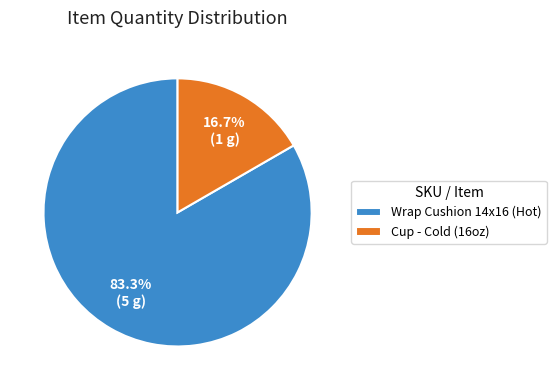

What is the largest slice in the pie chart?

Wrap Cushion 14x16 (Hot)